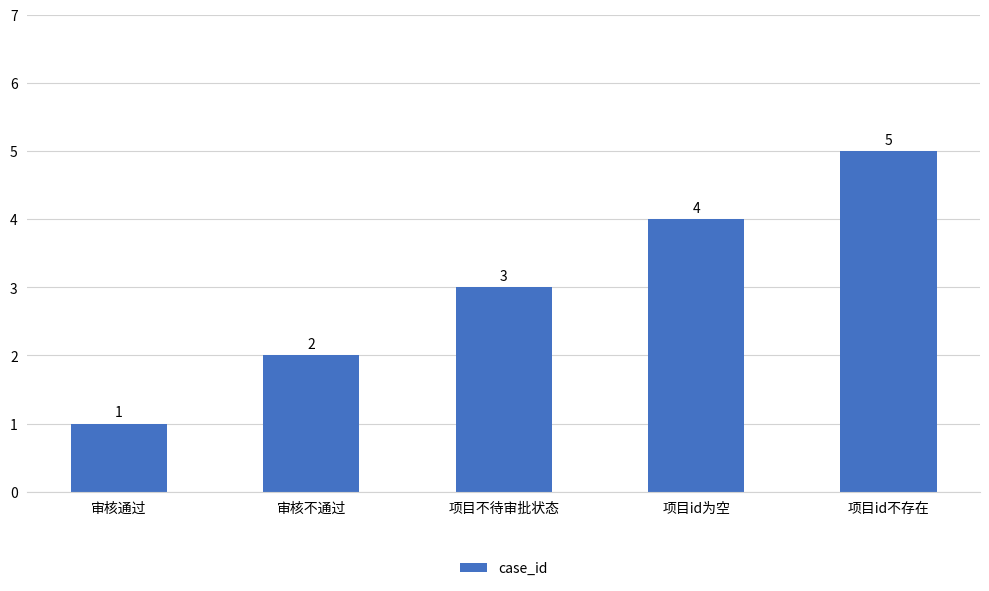

Rank the categories by value from highest to lowest.

项目id不存在, 项目id为空, 项目不待审批状态, 审核不通过, 审核通过